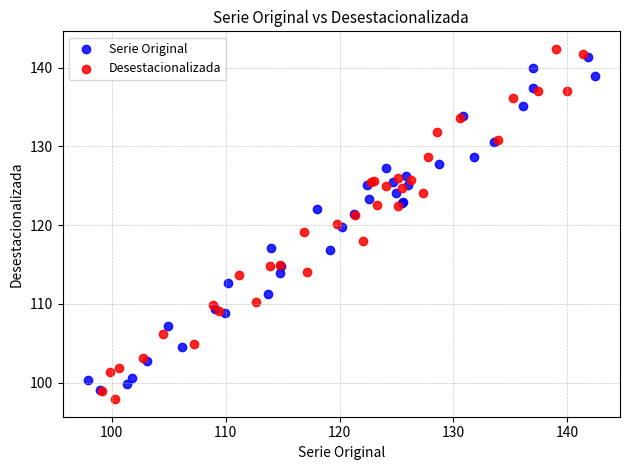

Which series contains the highest Y value?

Desestacionalizada